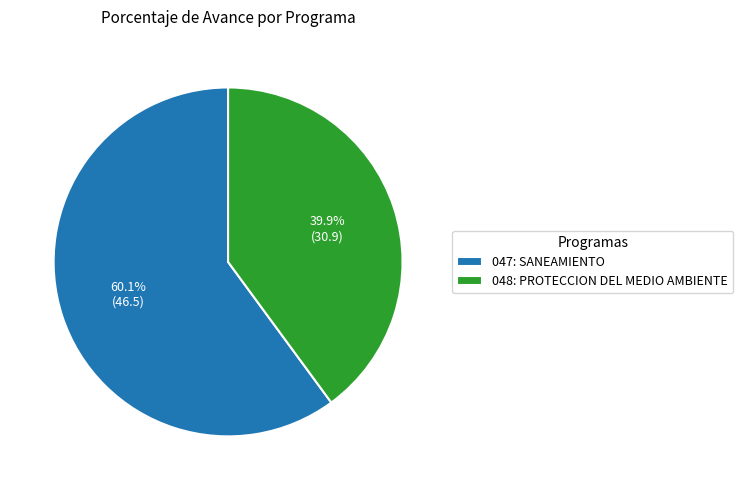

What is the majority slice?

047: SANEAMIENTO